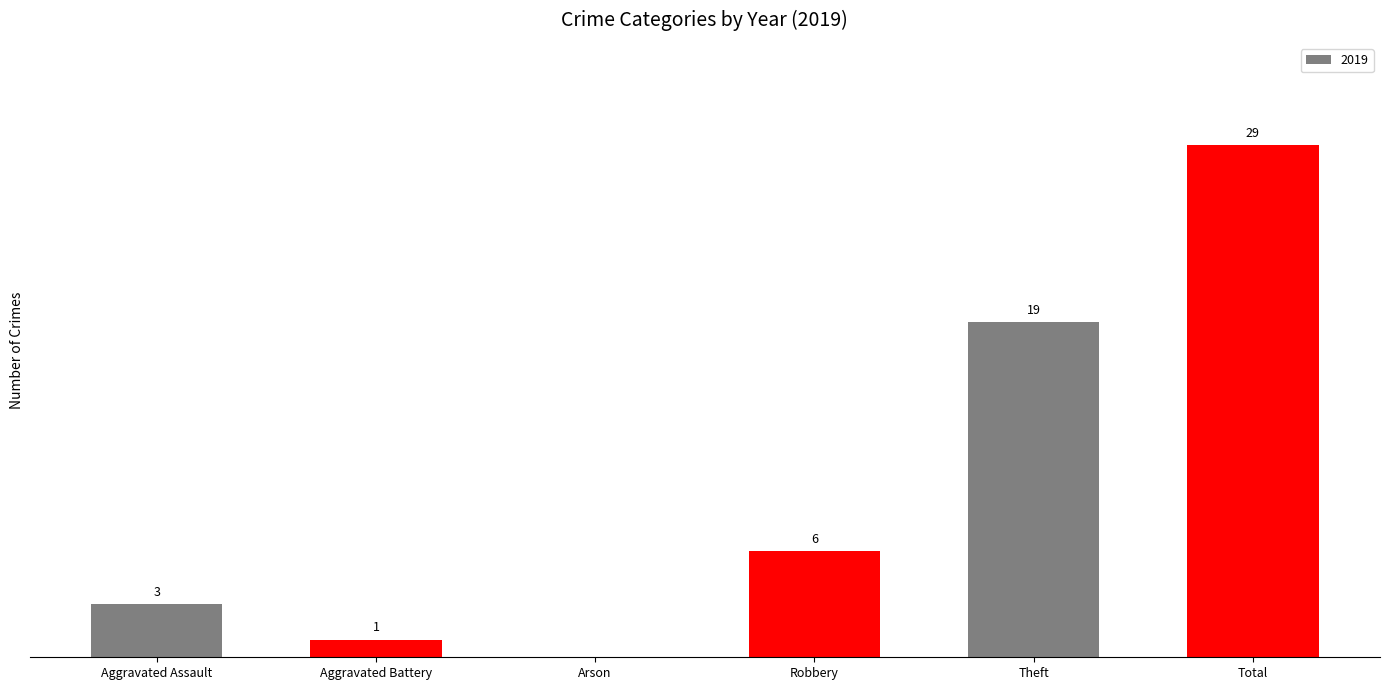

At which category does the chart reach its peak across all series?

Total